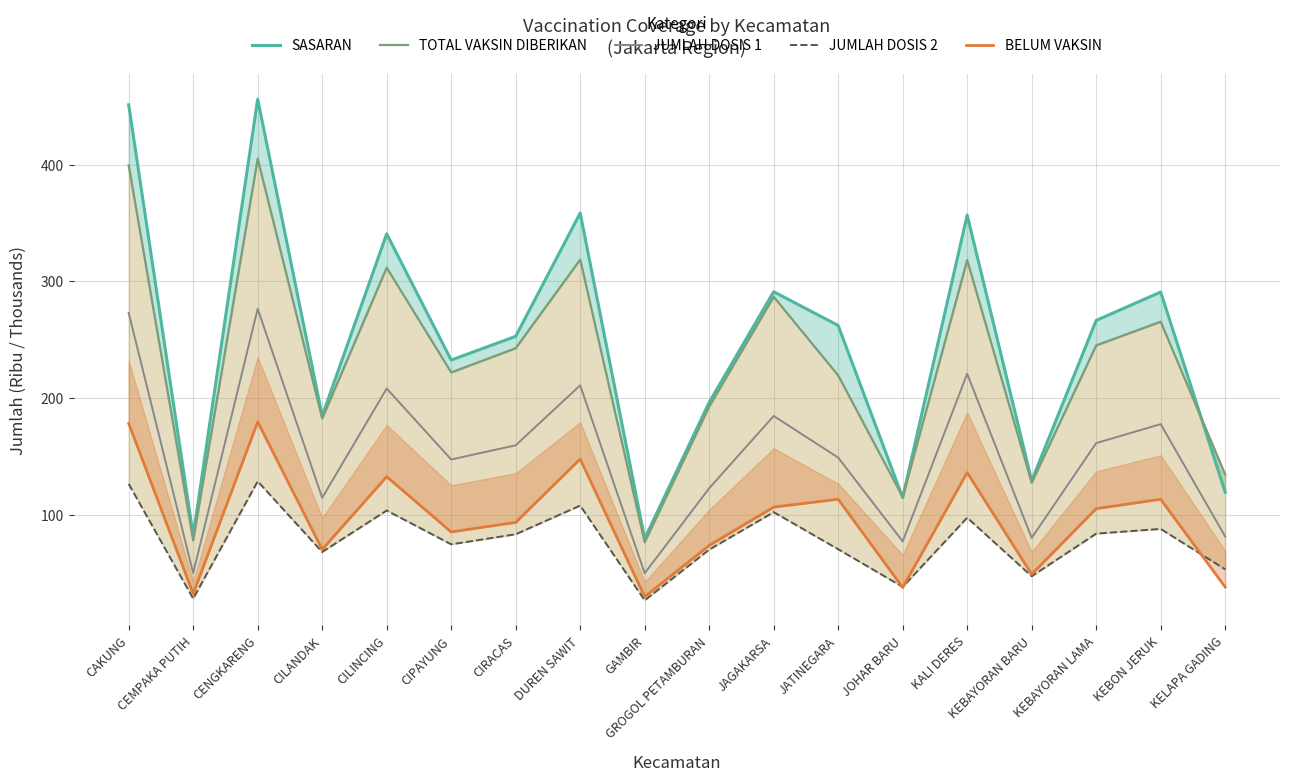

True or false: BELUM VAKSIN has a value of 227.9 at KALI DERES.

False